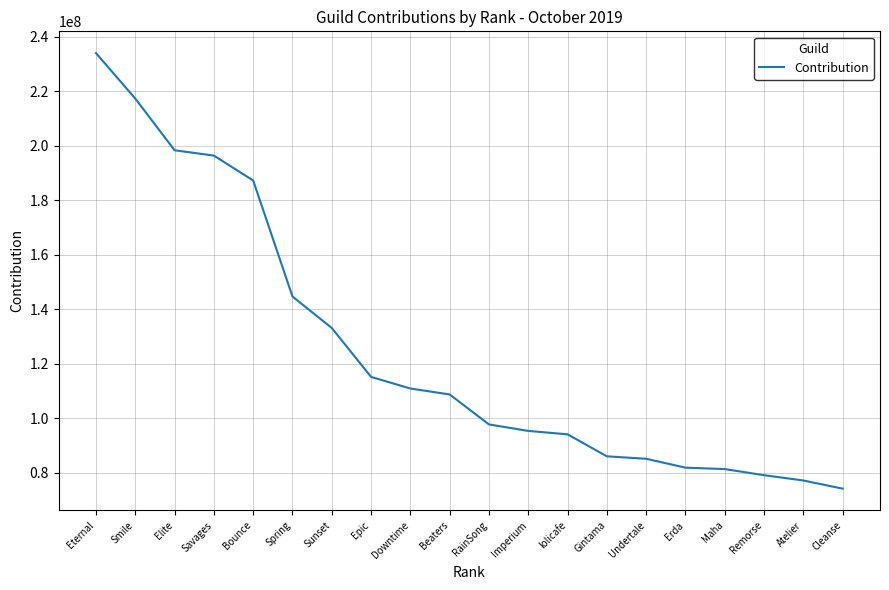

How many lines are shown in the chart?

1